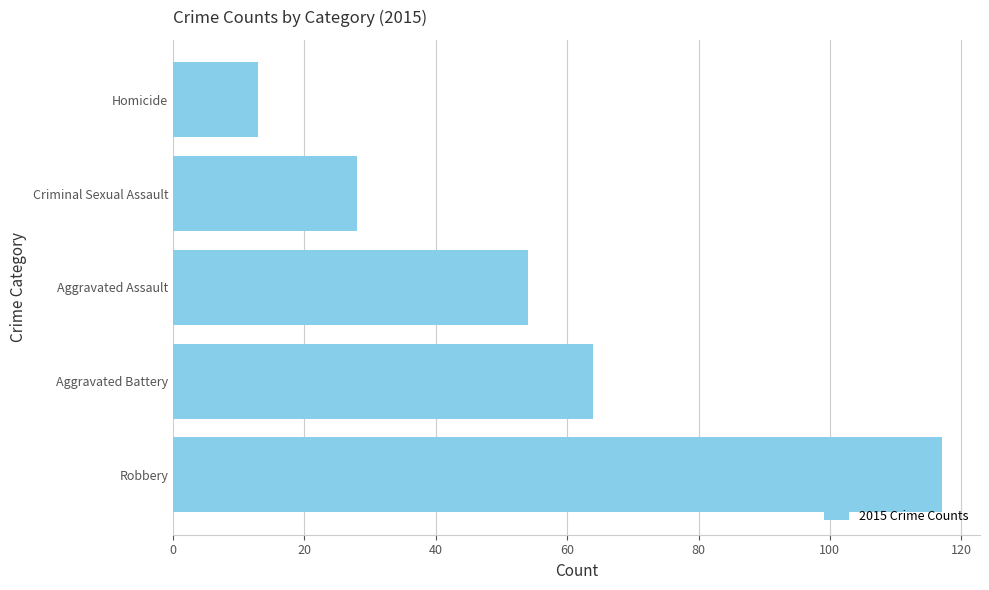

Reading bottom to top, what are all the values shown in this chart?

Robbery=117	Aggravated Battery=64	Aggravated Assault=54	Criminal Sexual Assault=28	Homicide=13